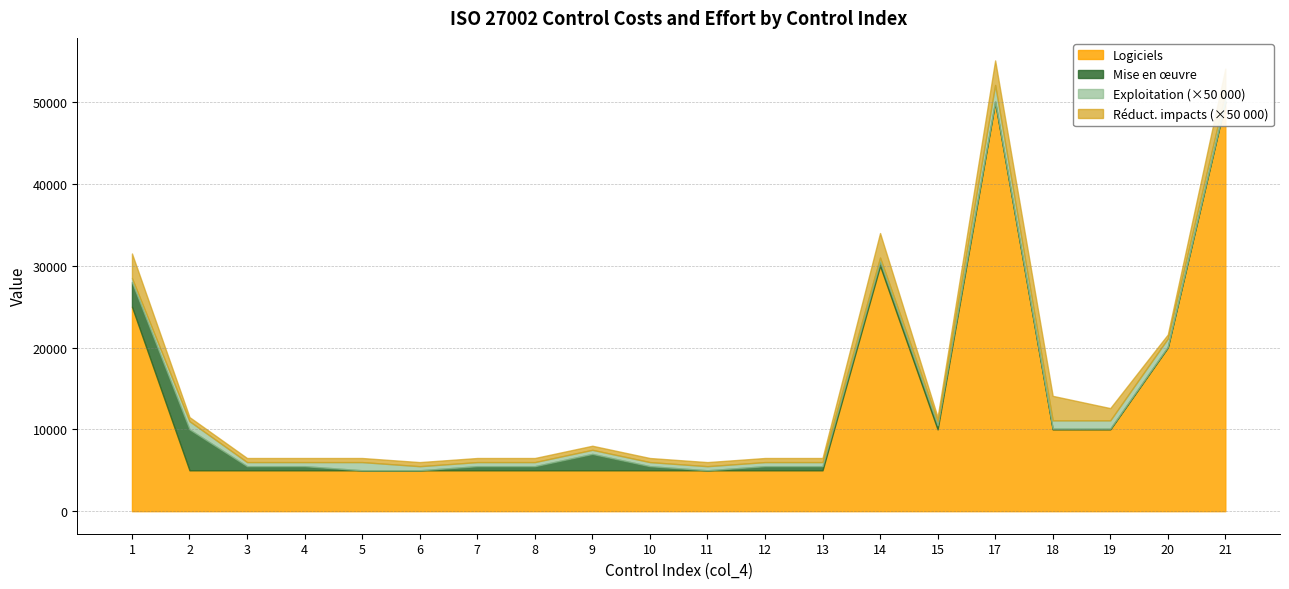

How many intersections are there between Mise en oeuvre and Exploitation?

4